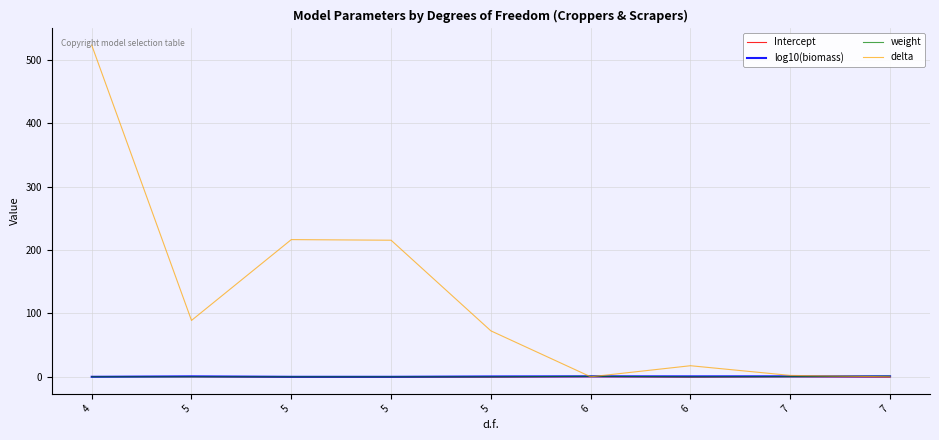

What is the difference between the maximum and minimum values in the log10(biomass) series?

0.7